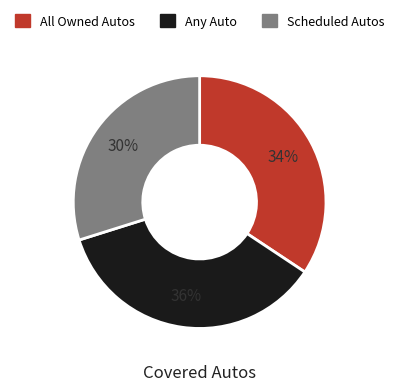

True or false: Any Auto accounts for 46% of the total.

False